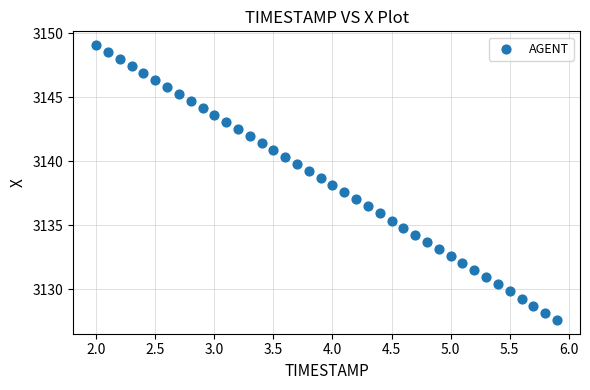

What is the range of X values (max minus min)?

3.9